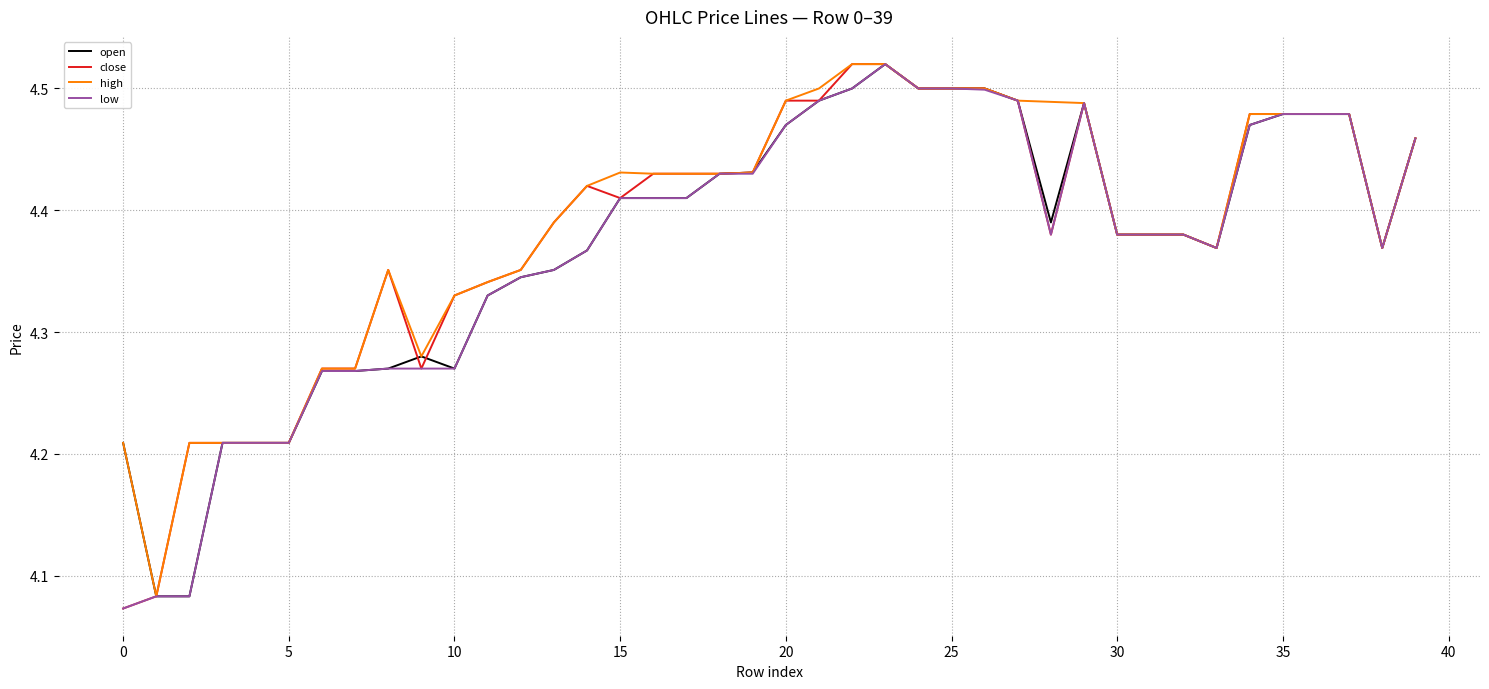

What is the difference between the maximum and minimum values in the high series?

0.4